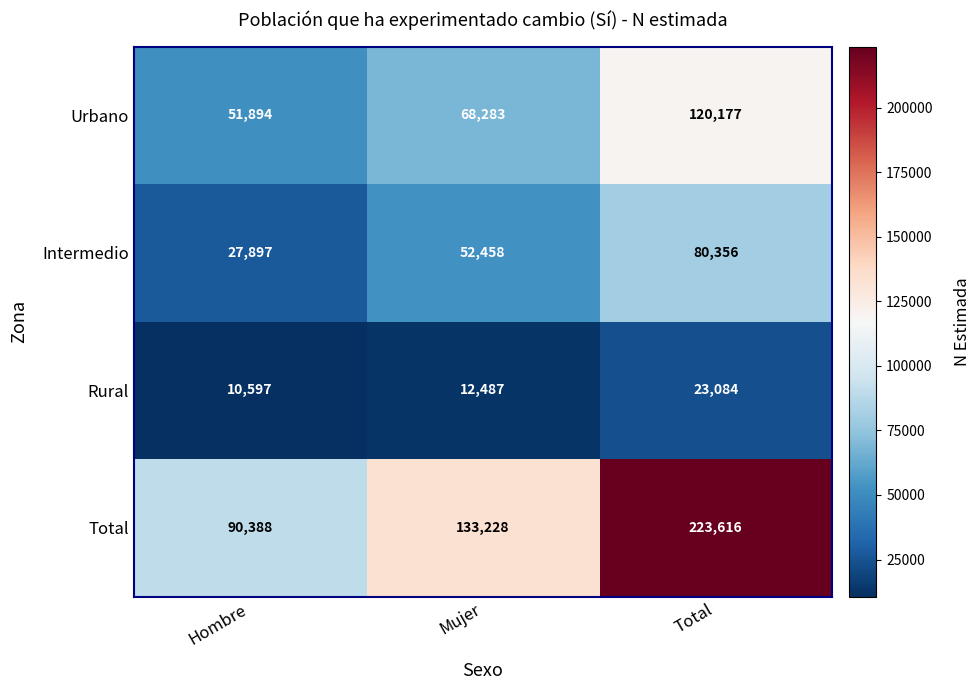

How many data points does each series have?

3